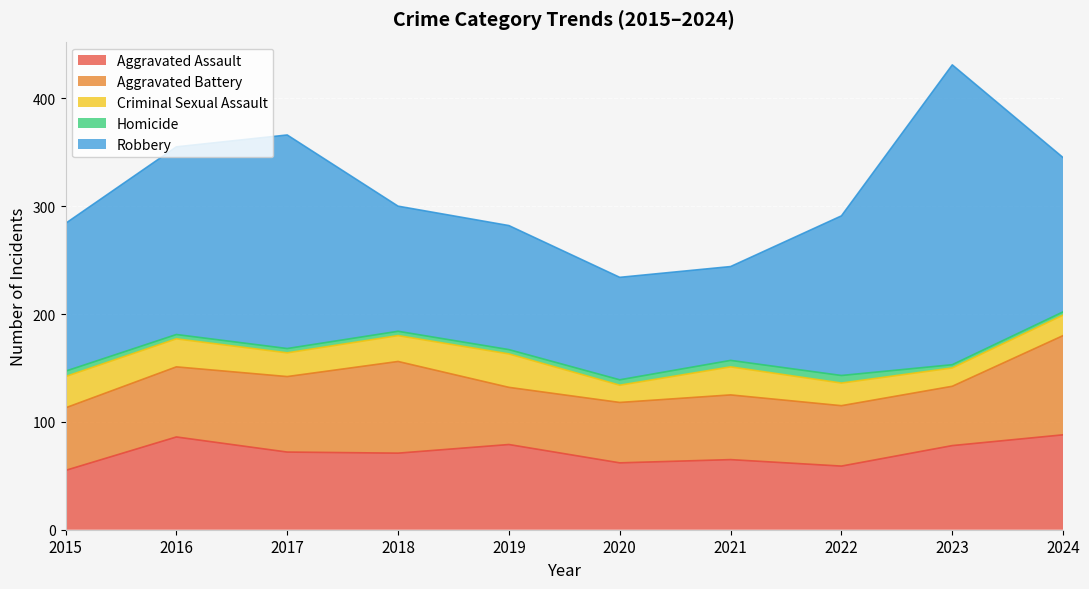

Reading left to right, transcribe all the data shown in this chart.

Aggravated Assault: 2015=55	2016=86	2017=72	2018=71	2019=79	2020=62	2021=65	2022=59	2023=78	2024=88
Aggravated Battery: 2015=58	2016=65	2017=70	2018=85	2019=53	2020=56	2021=60	2022=56	2023=55	2024=92
Criminal Sexual Assault: 2015=29	2016=26	2017=22	2018=24	2019=31	2020=16	2021=26	2022=21	2023=17	2024=19
Homicide: 2015=5	2016=4	2017=4	2018=4	2019=4	2020=5	2021=6	2022=7	2023=3	2024=3
Robbery: 2015=137	2016=174	2017=198	2018=116	2019=115	2020=95	2021=87	2022=148	2023=278	2024=143